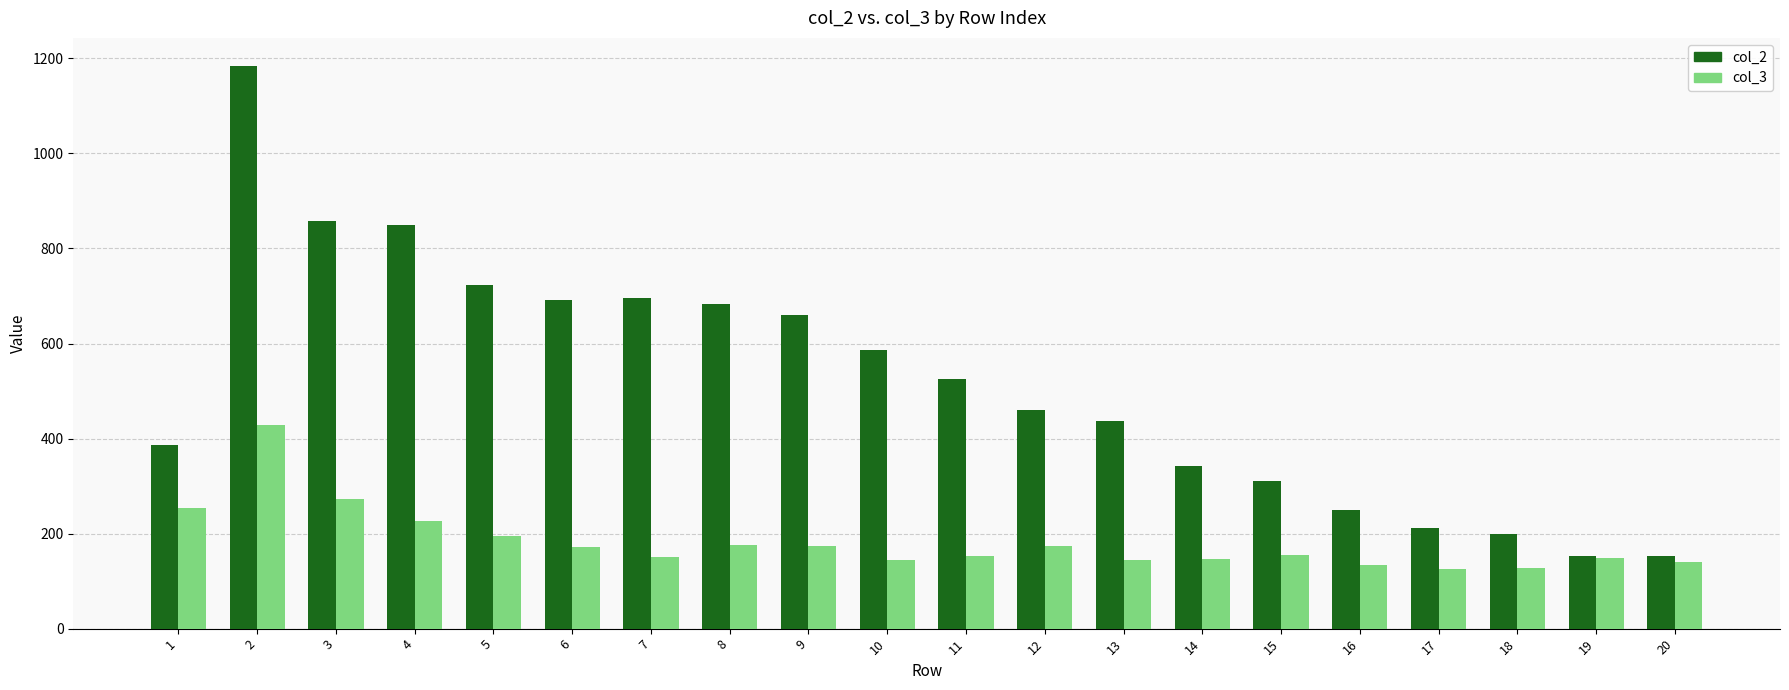

At 3, list the series in order from smallest to largest.

col_3, col_2